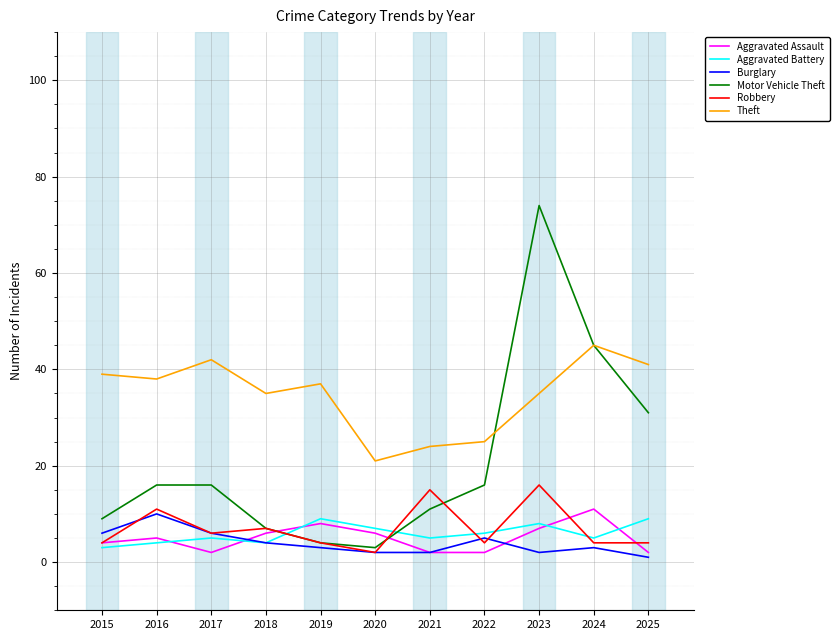

What is the lowest value of the Burglary series?

1